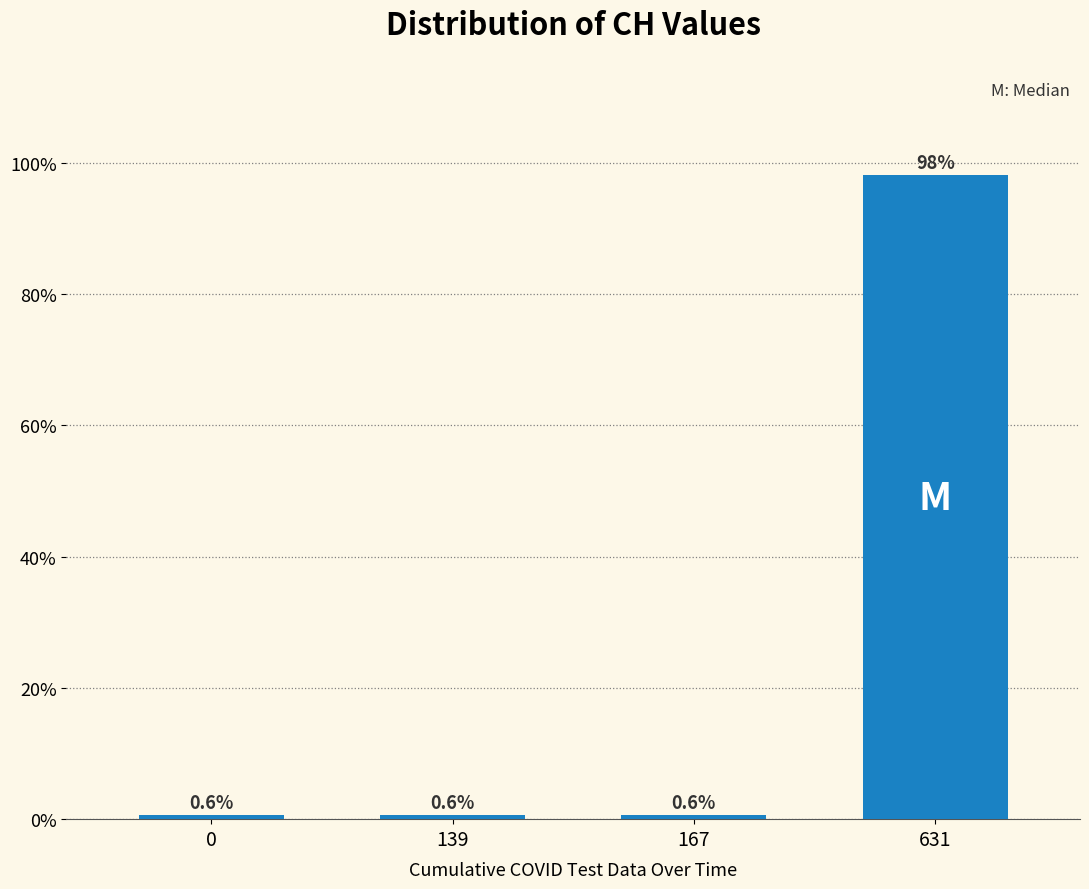

Reading left to right, list all the values displayed in this chart.

0=0.6	139=0.6	167=0.6	631=98.1